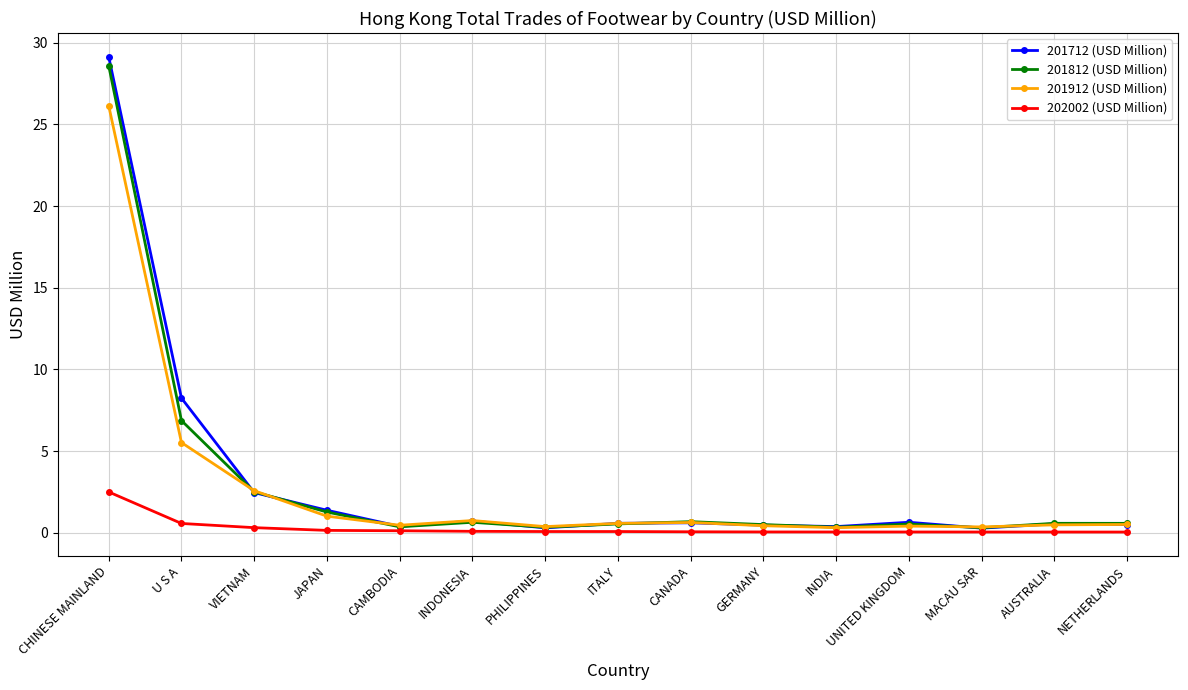

What is the sum of all 201812 (USD Million) values?

44.7